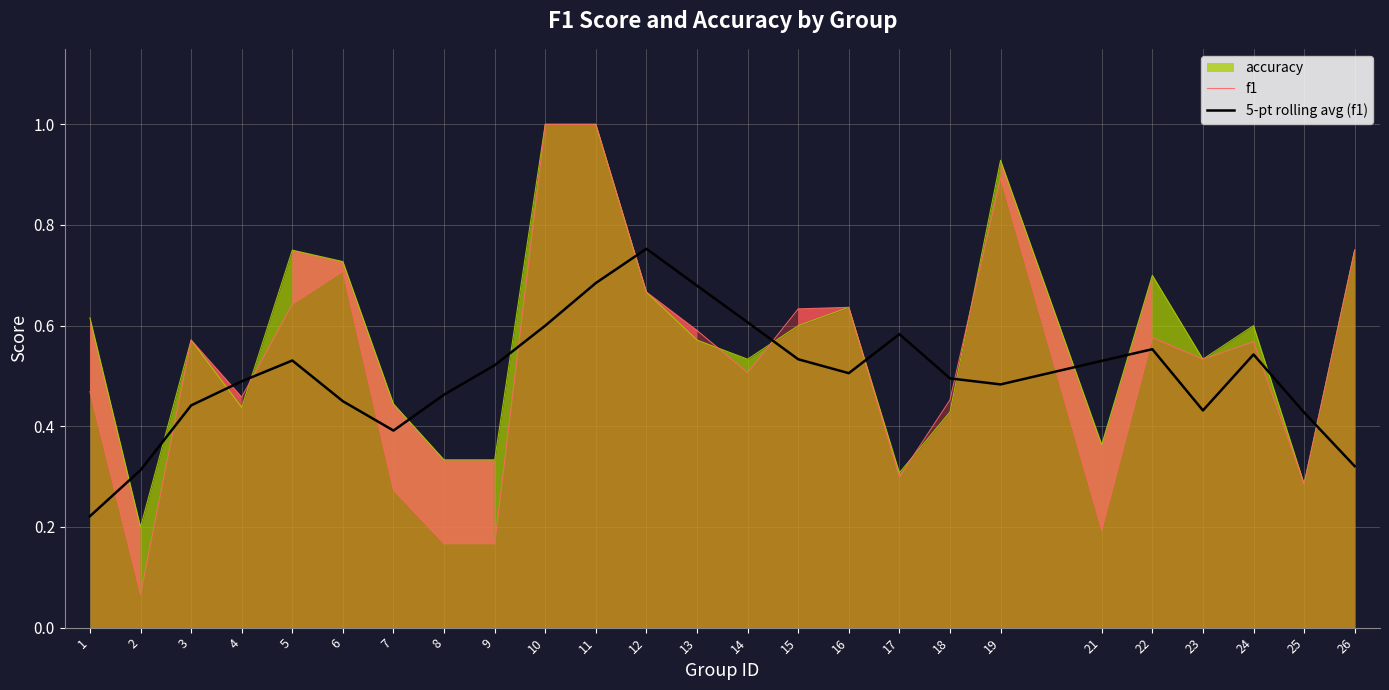

Between 2 and 11, which series saw the biggest shift?

f1